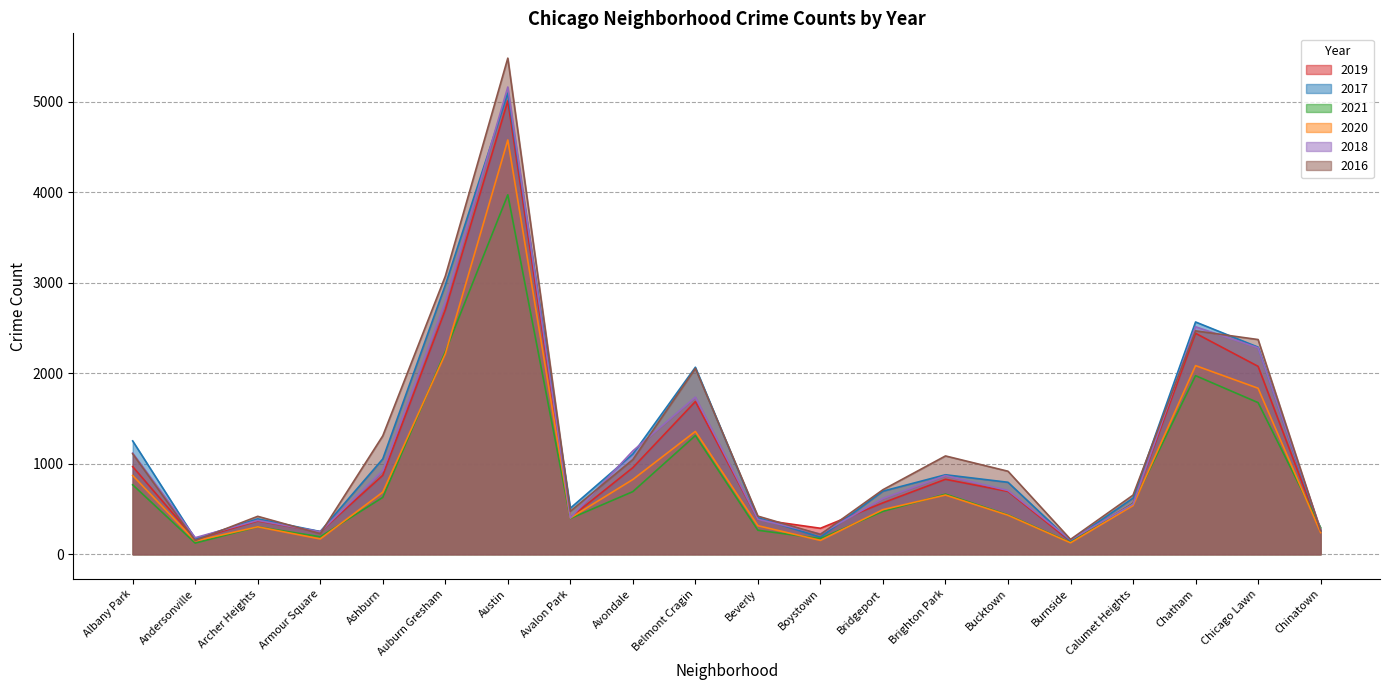

Between which two adjacent categories do 2018 and 2019 first intersect?

Archer Heights and Armour Square